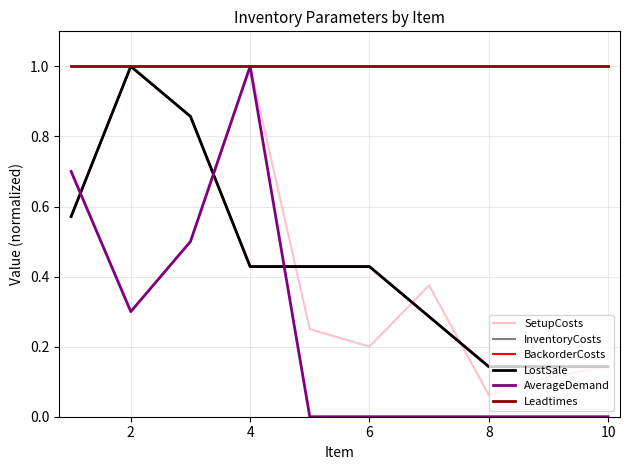

Does the chart display data point markers on the line(s)?

No